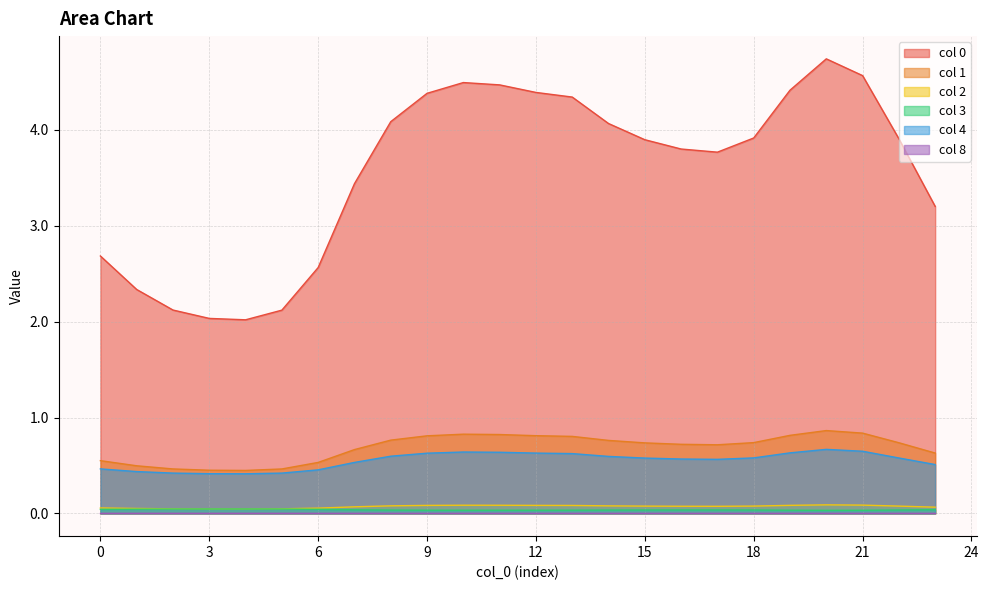

True or false: 0 has a value of 4.7 at 20.

True